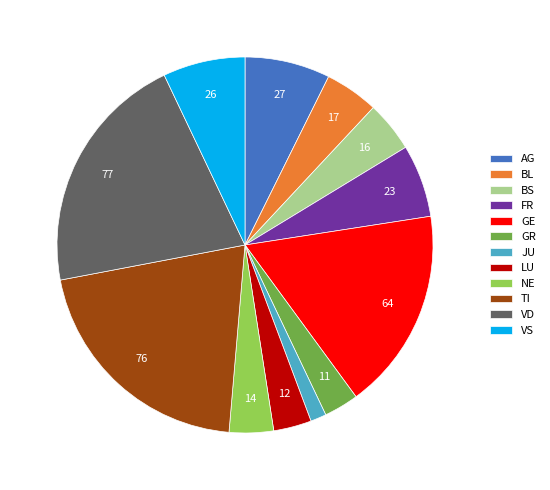

Is it true that TI is 9% of the pie?

False